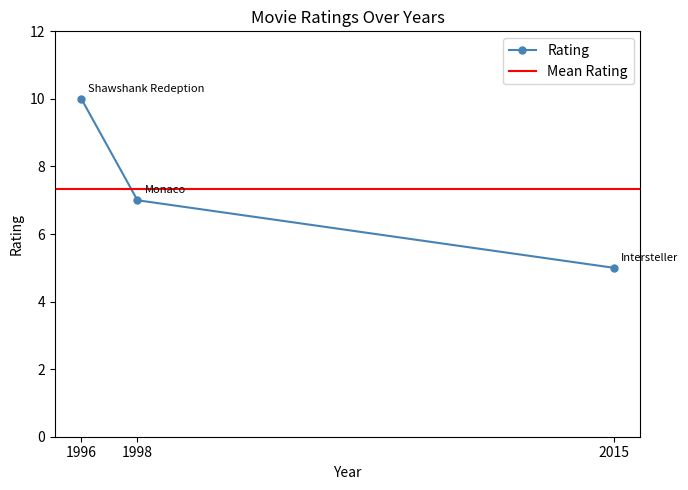

What is the approximate value at 1998?

7